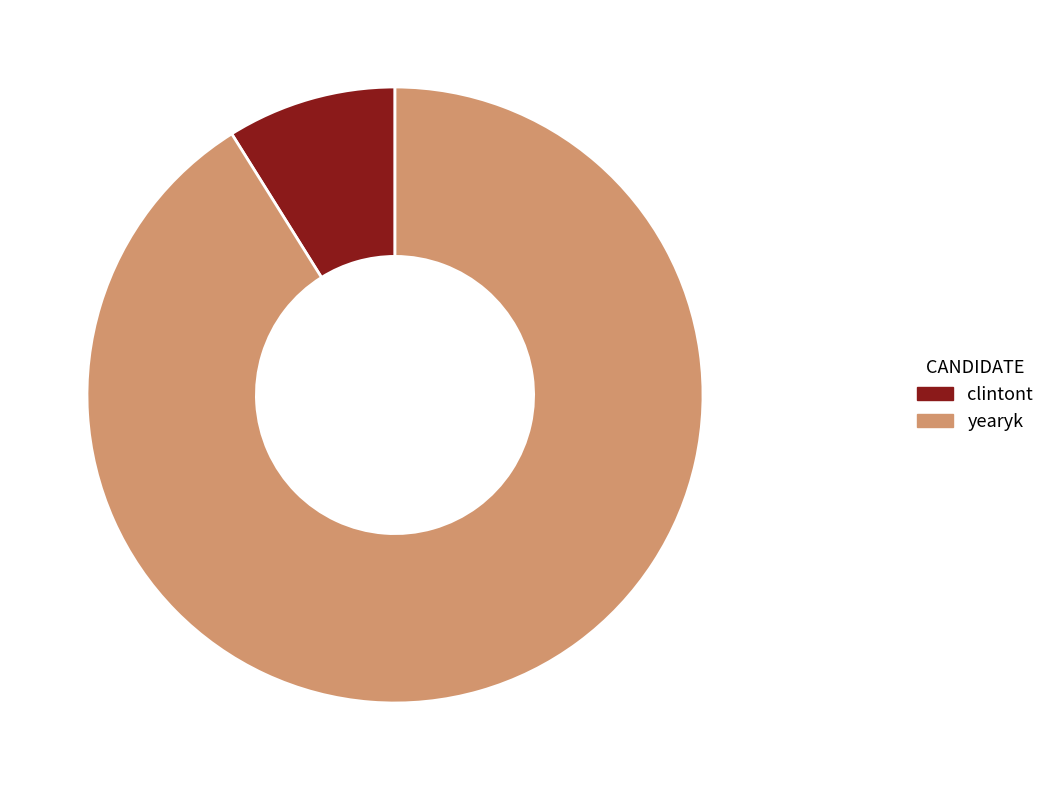

Does clintont account for over 50% of the chart?

No